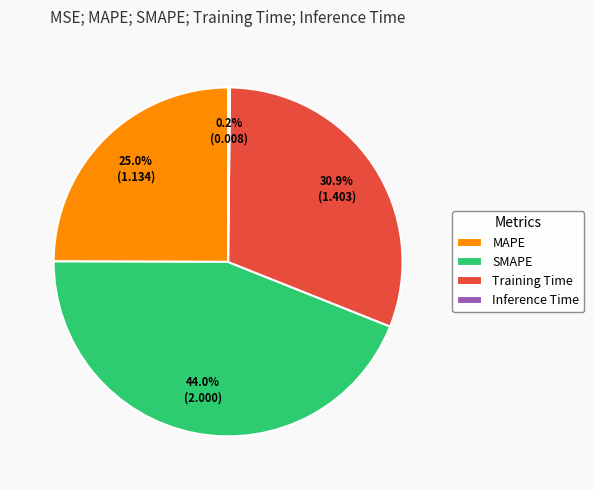

Between MAPE and Training Time, which is larger?

Training Time